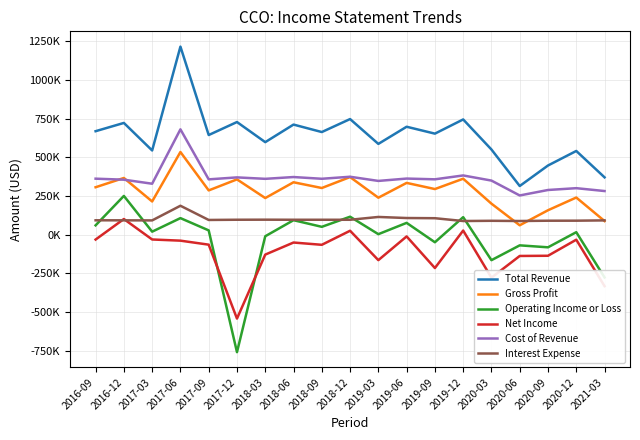

Does the chart display data point markers on the line(s)?

No